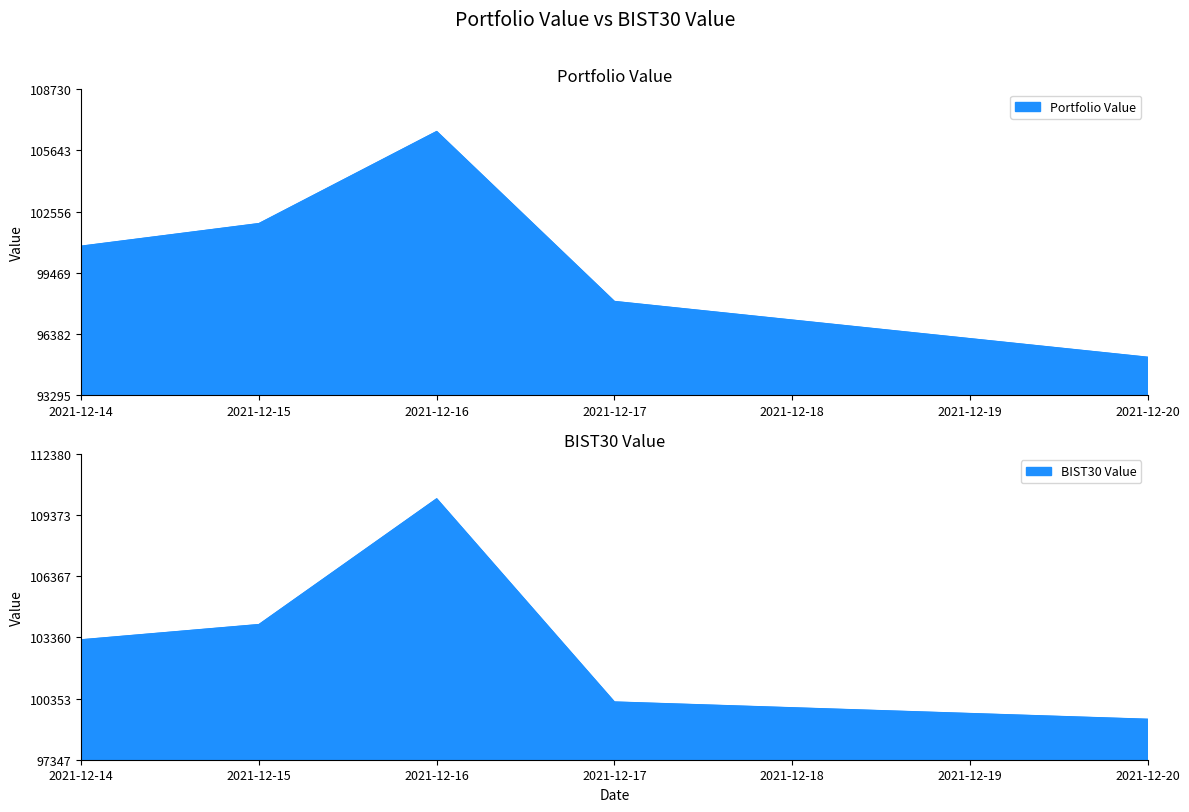

At how many categories does at least one series exceed 108453?

1